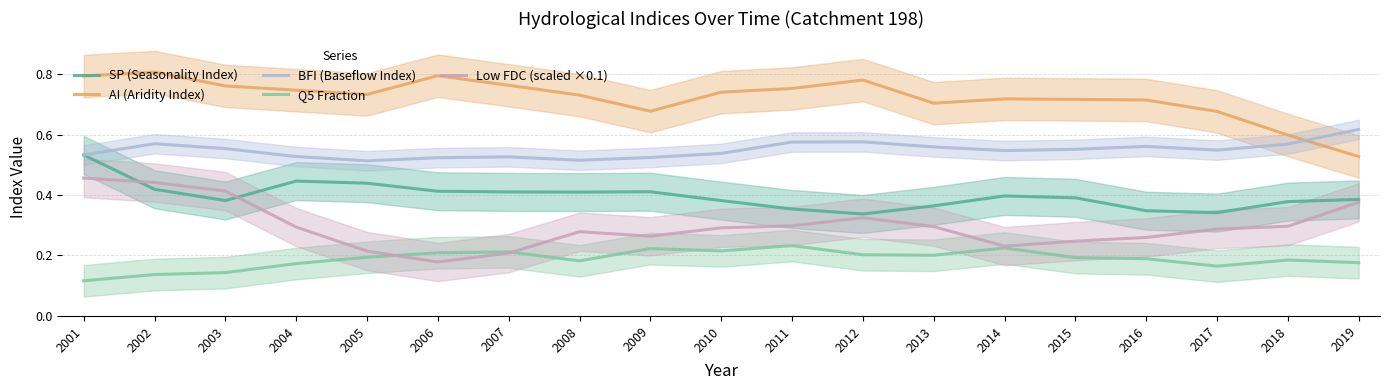

How many interior local peaks does the AI (Aridity Index) series have?

4